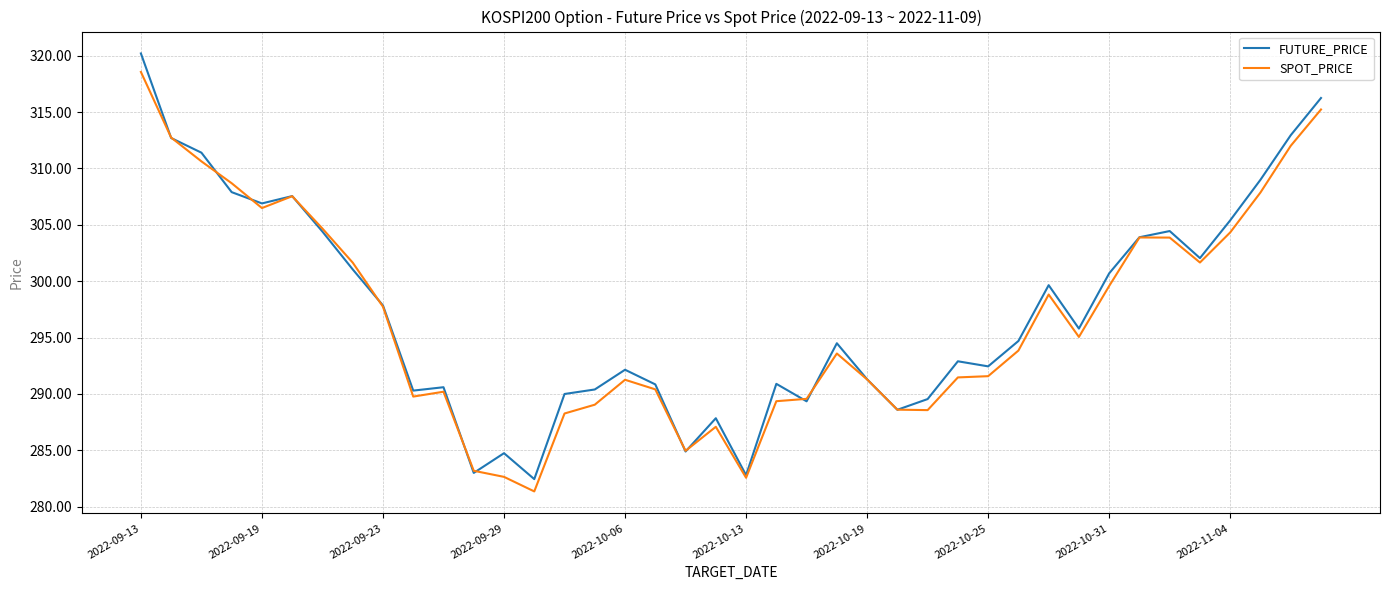

Which series has the widest spread of values?

FUTURE_PRICE